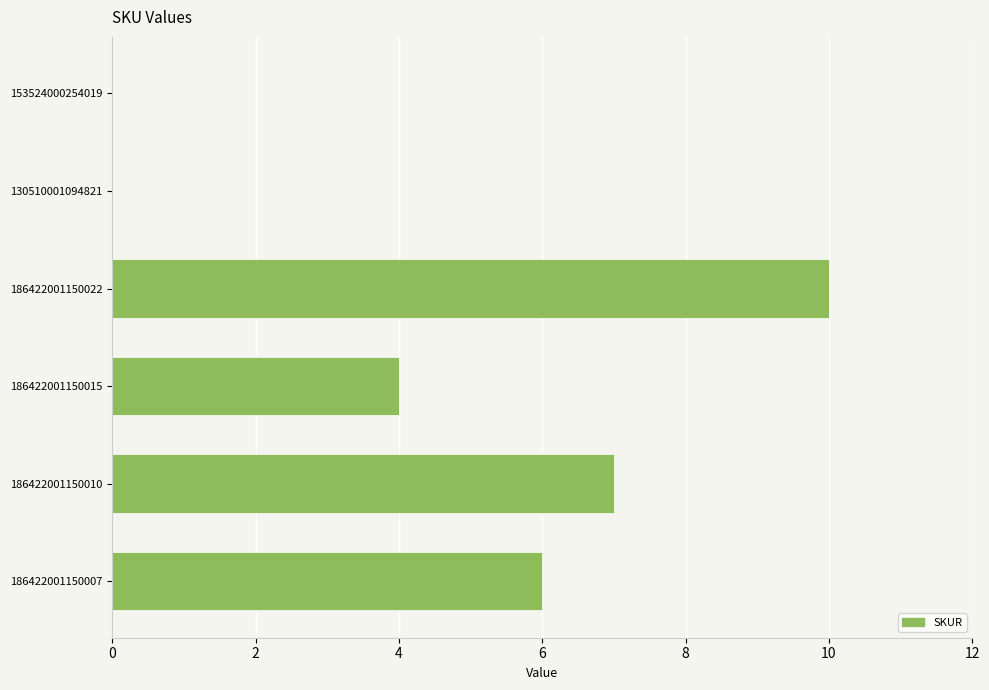

What is the maximum value shown in the chart?

10